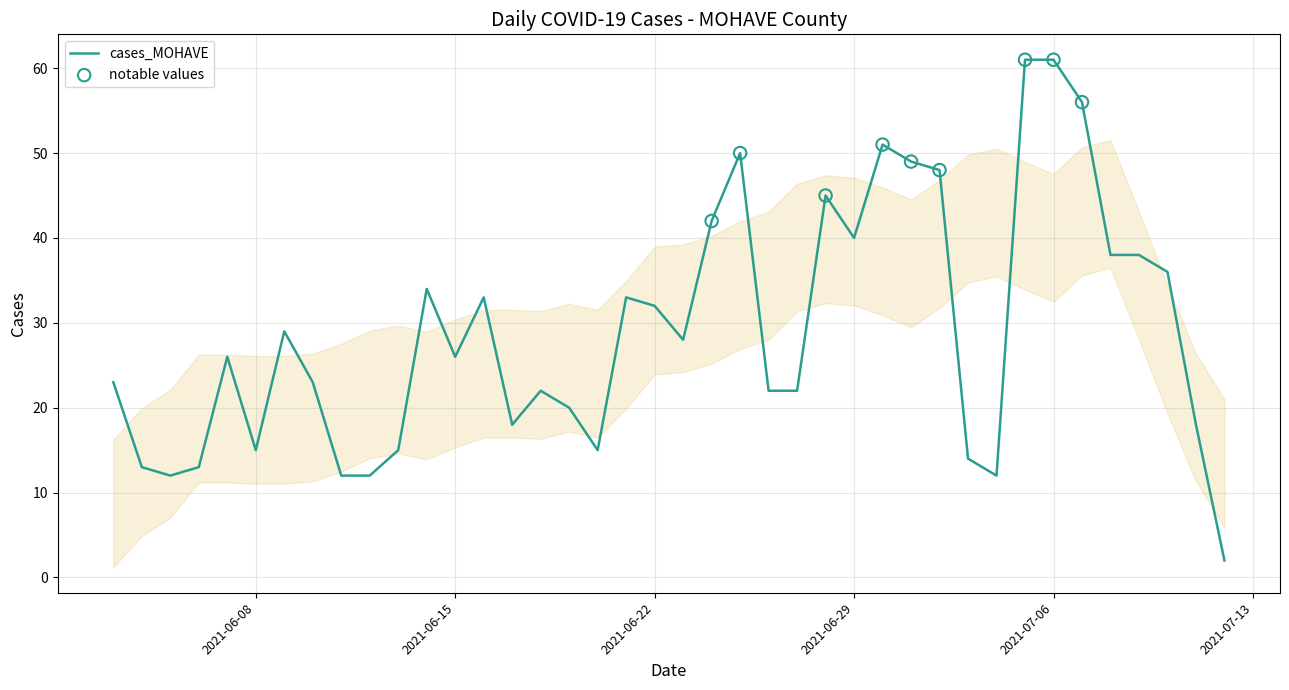

What is the difference between the maximum and minimum values?

59